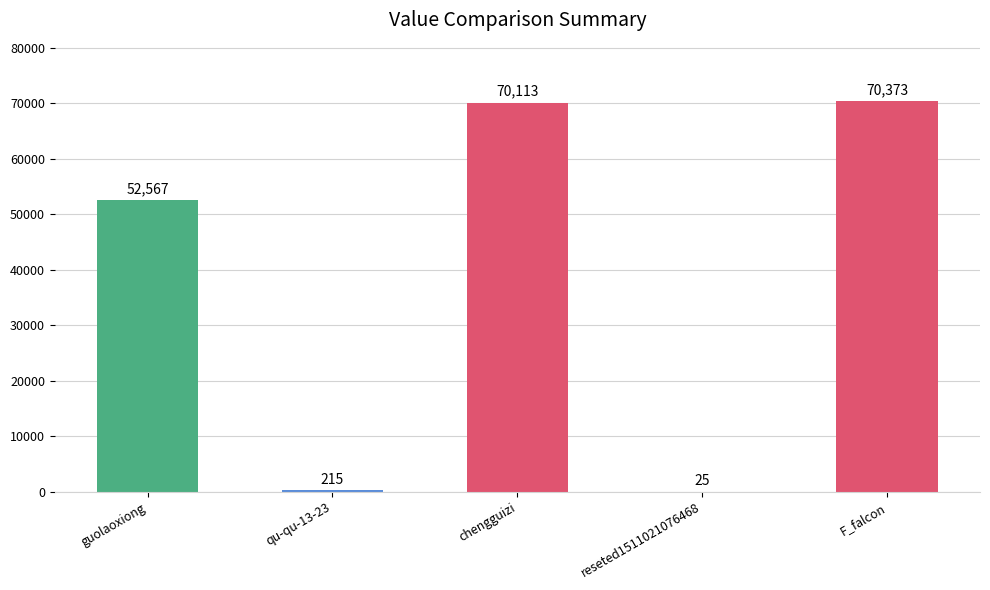

Count the number of categories in the chart.

5